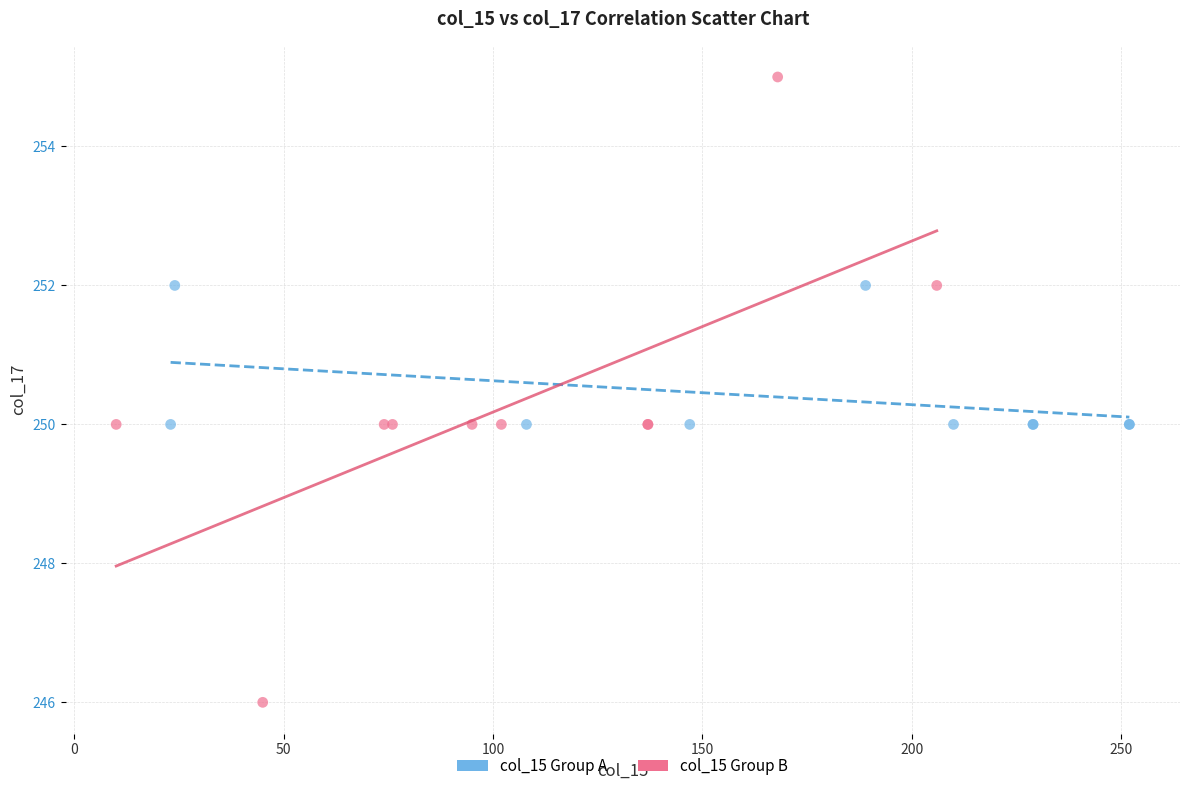

Which series has the largest Y range (max minus min)?

col_15 Group B